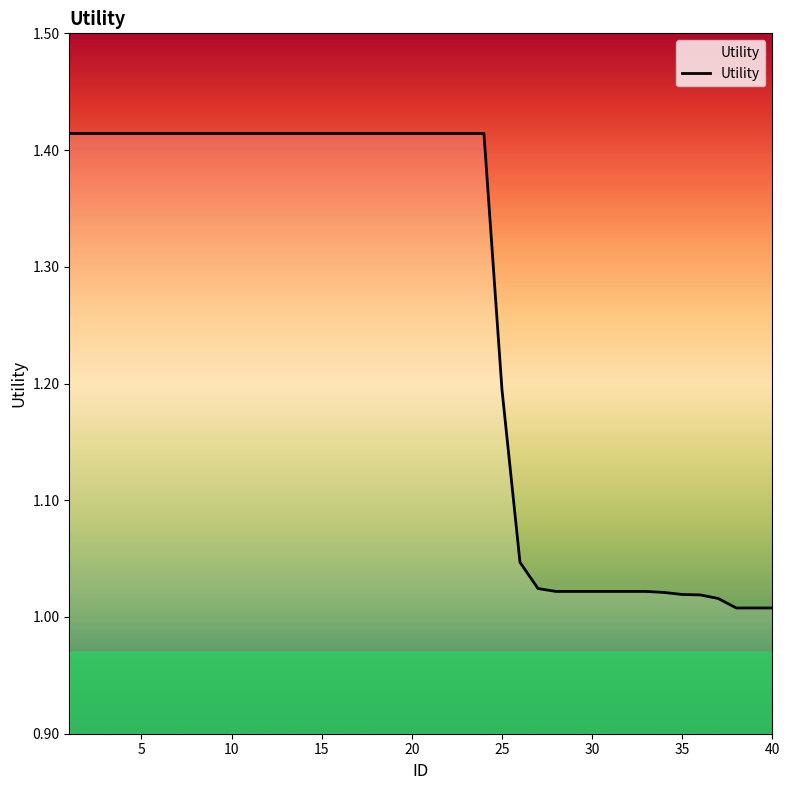

What is the difference between the maximum and minimum values?

0.4